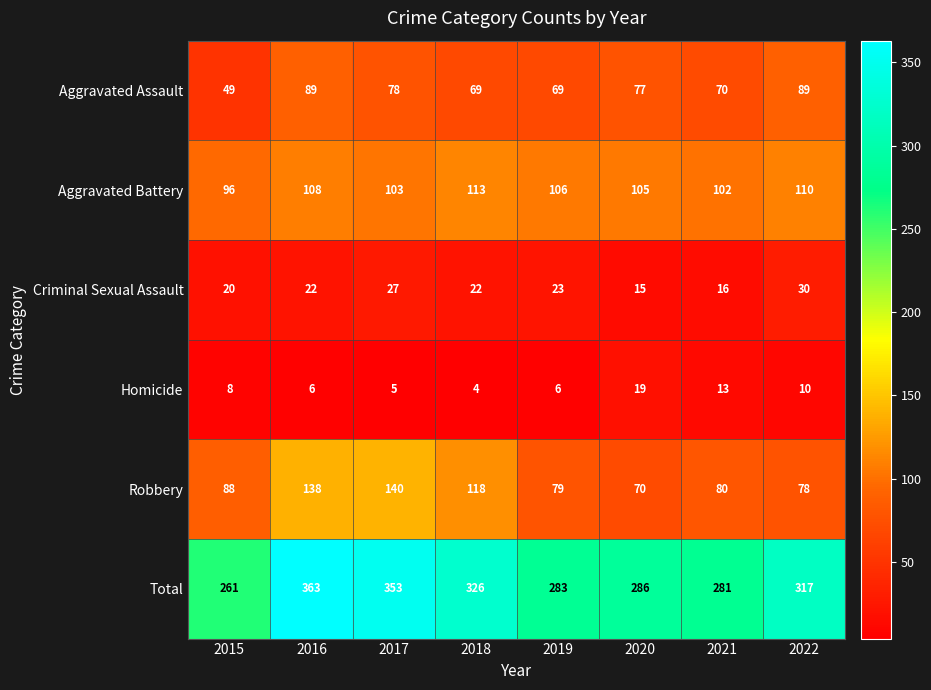

The Aggravated Assault series shows 89 at 2016. True or false?

True